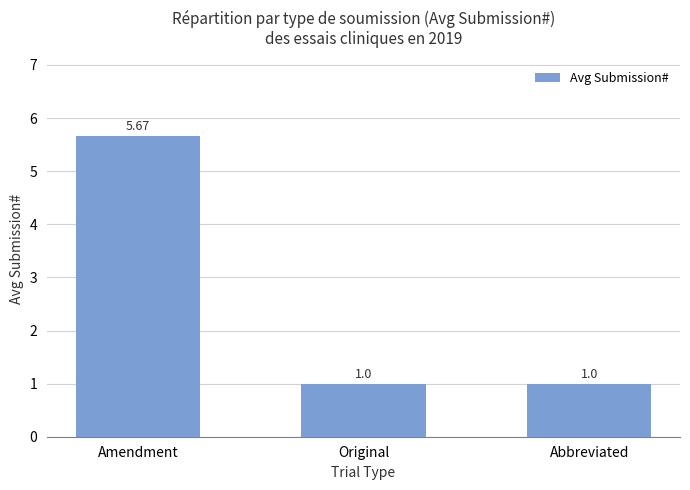

What is the change in value from Amendment to Original?

-4.7